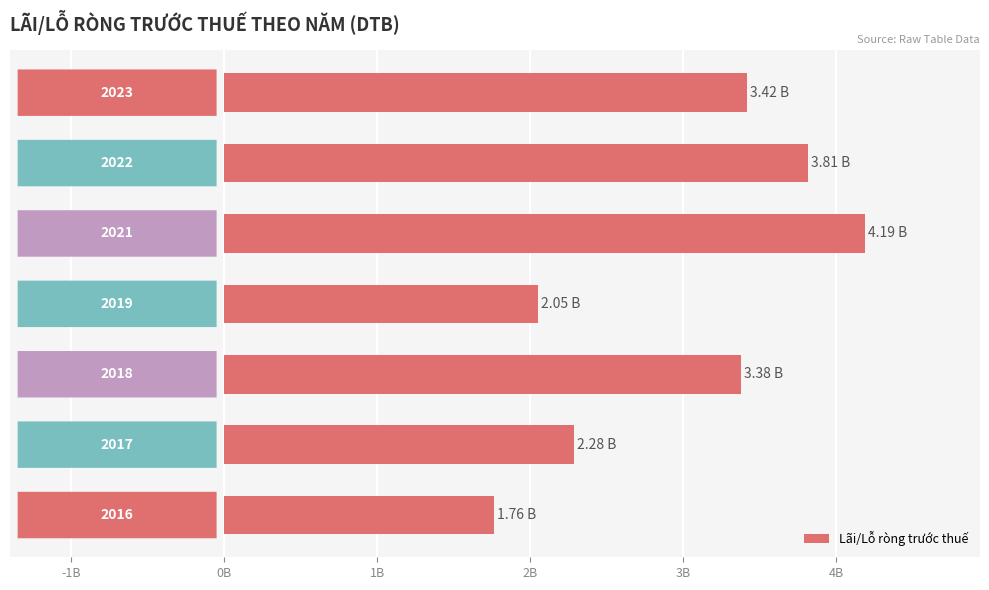

Are the bars horizontal?

Yes